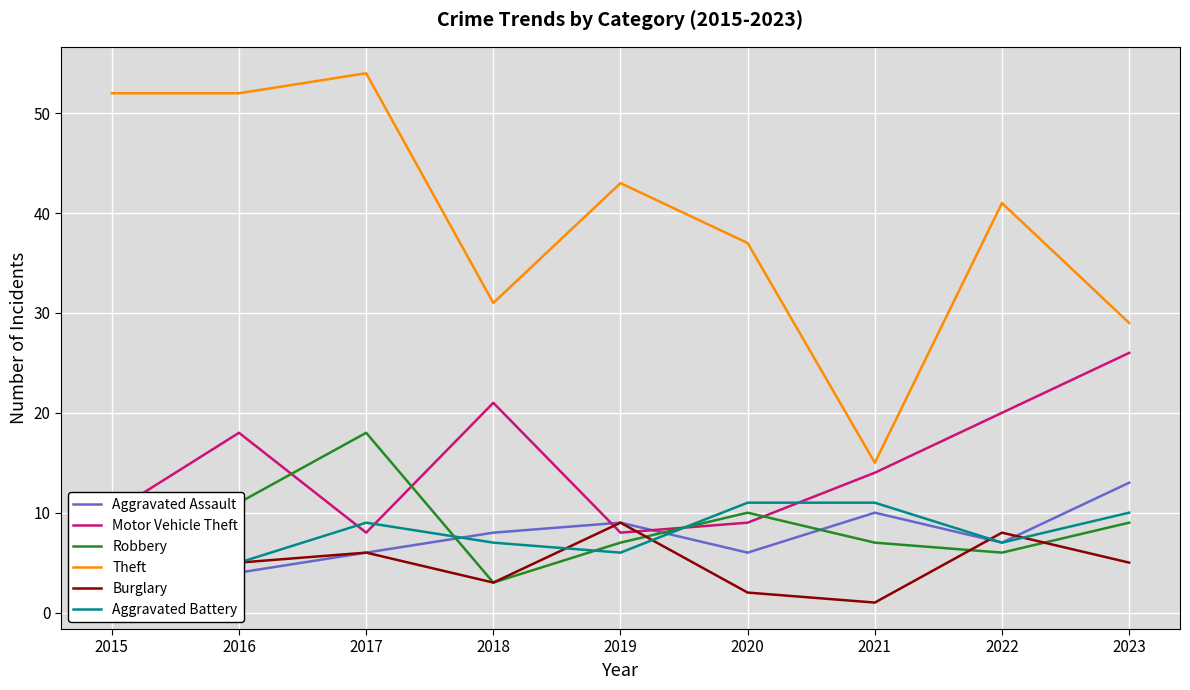

How many values in the Motor Vehicle Theft series are below 14?

4